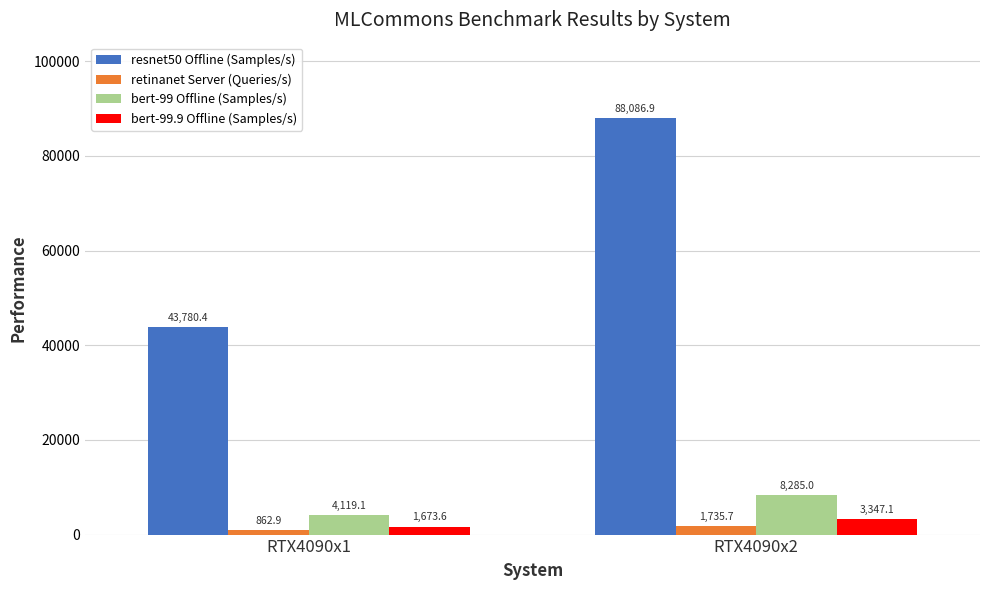

Rank the series by their maximum value, from lowest to highest.

retinanet Server (Queries/s), bert-99.9 Offline (Samples/s), bert-99 Offline (Samples/s), resnet50 Offline (Samples/s)